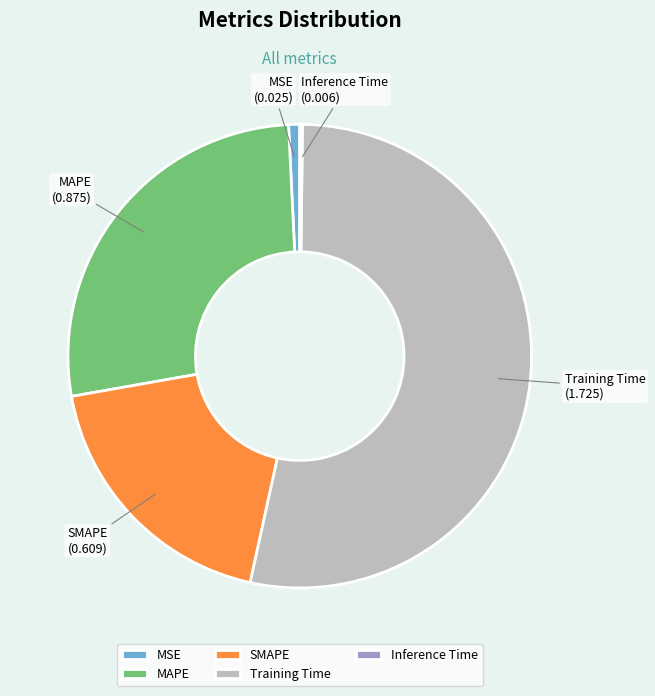

Which slice represents more than half of the pie?

Training Time